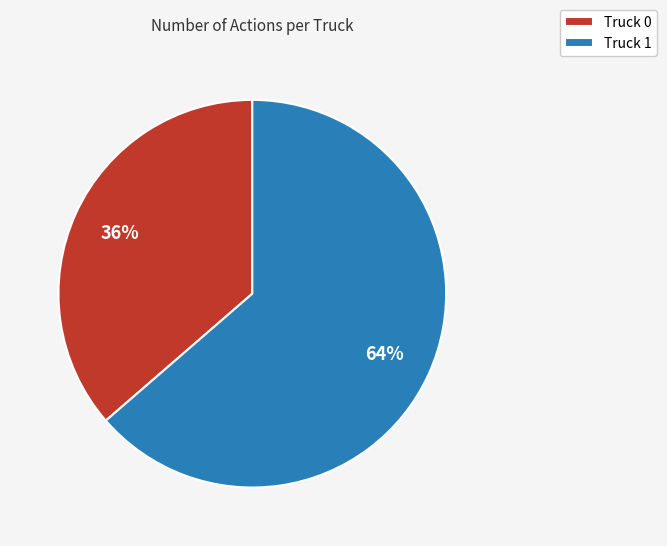

To the nearest percent, what is the average slice percentage?

50%